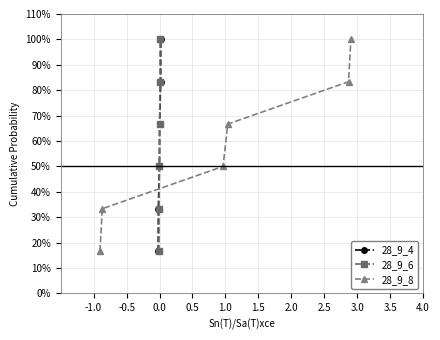

True or false: 28_9_4 has more than 0 interior local peaks.

False